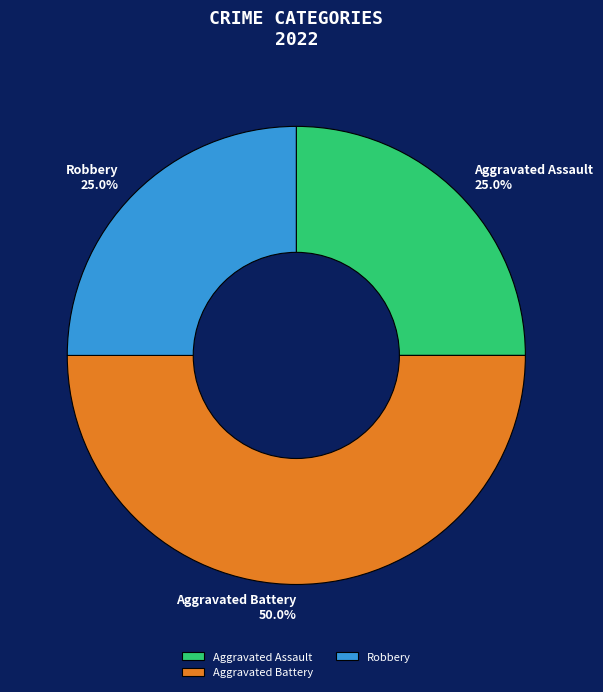

The Aggravated Assault slice represents 38% of the pie. True or false?

False